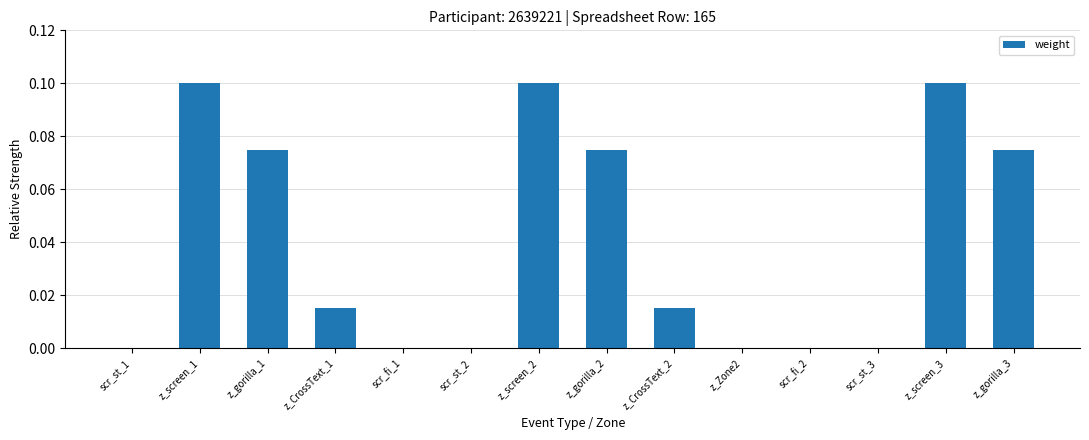

Which has a higher value, z_screen_3 or z_gorilla_3?

z_screen_3